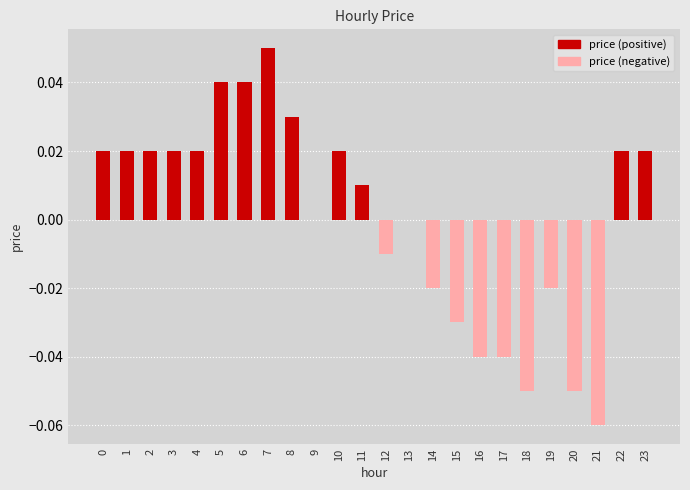

Are the bars horizontal?

No